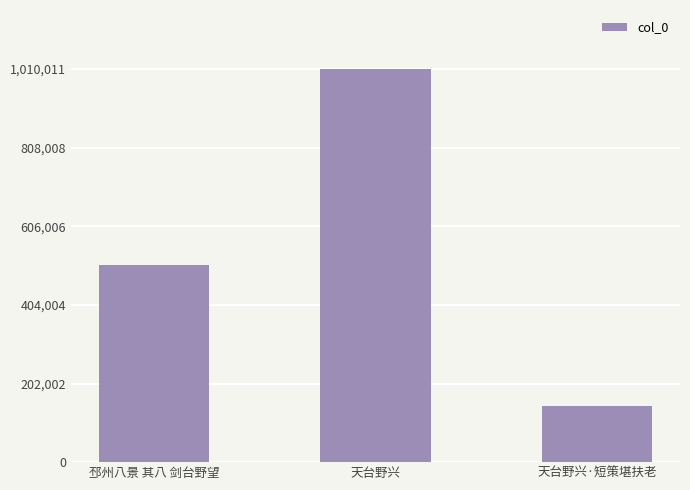

True or false: the data shows 144703 at 天台野兴·短策堪扶老.

True